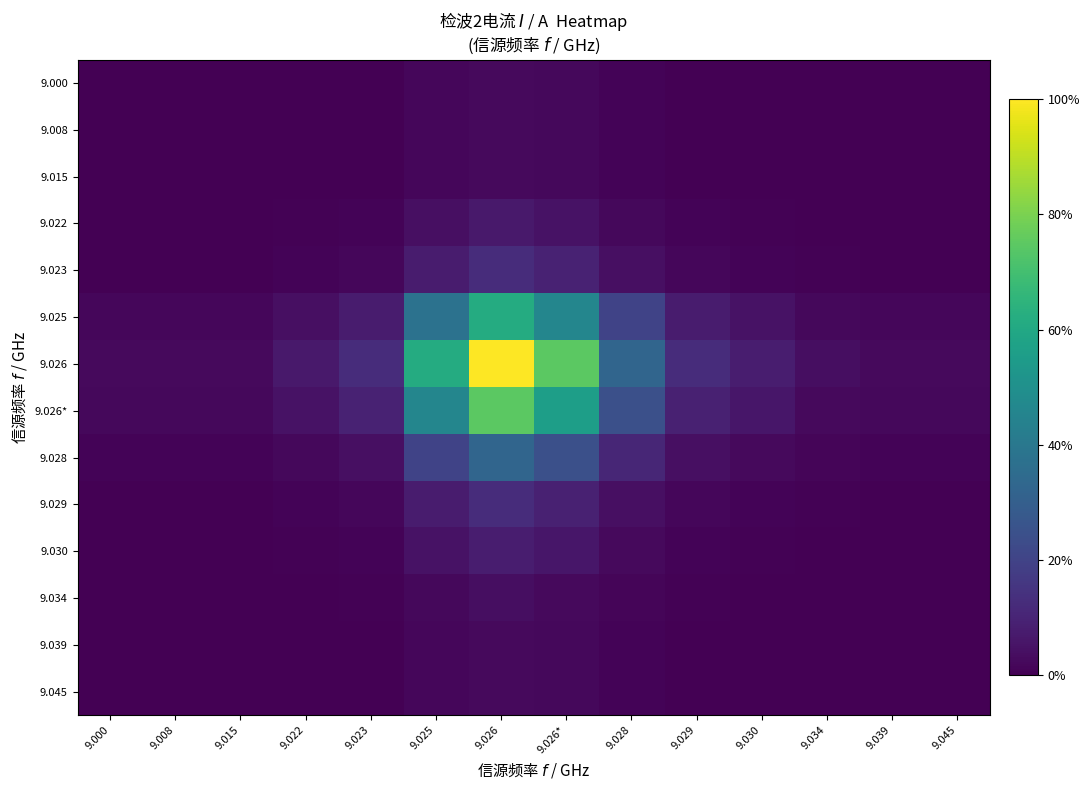

At which category is the sum across all series the highest?

9.026